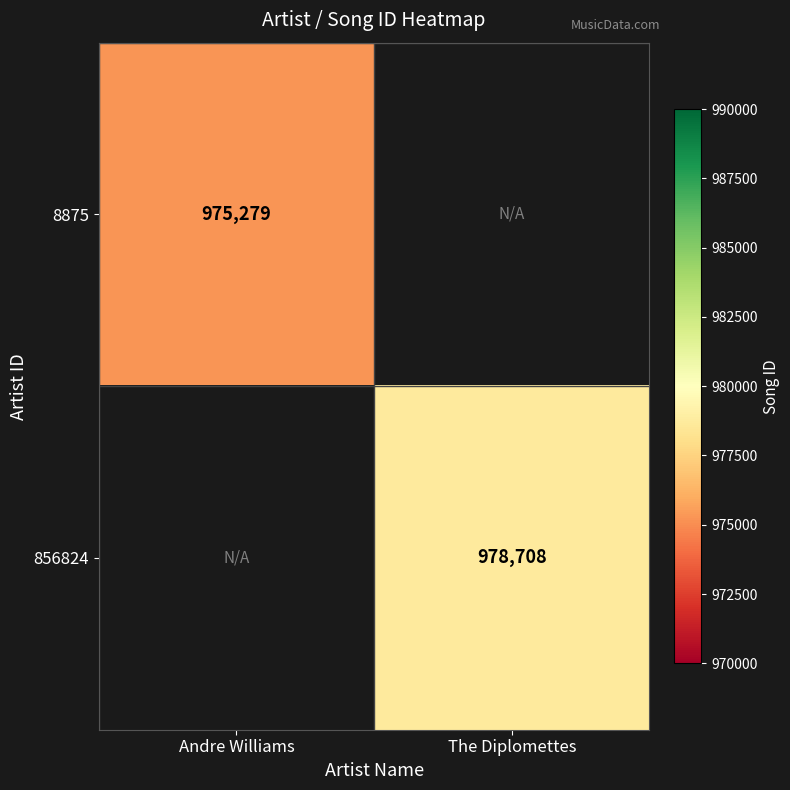

True or false: 8875 has a value of 975279 at Andre Williams.

True